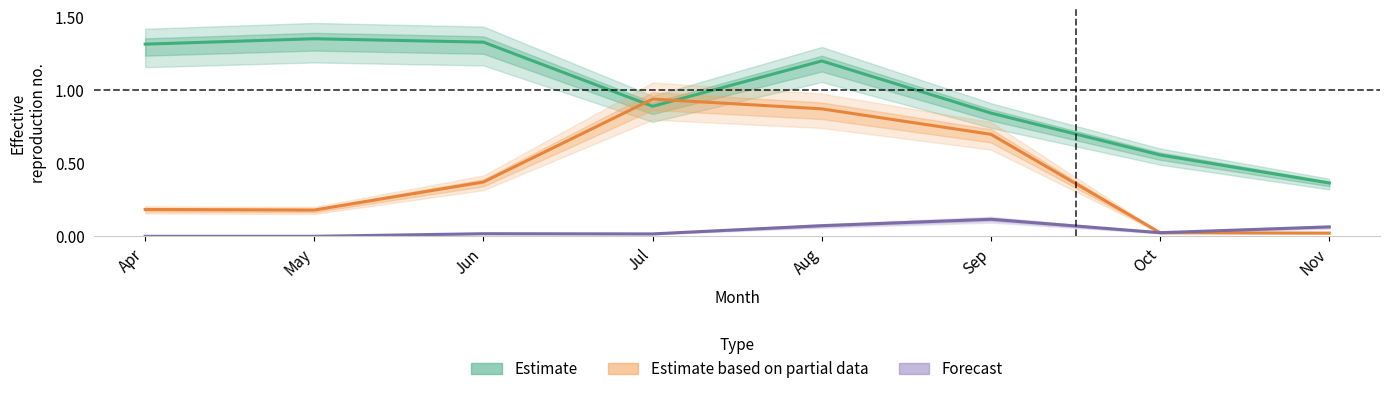

How many Estimate values are between 0 and 1?

4